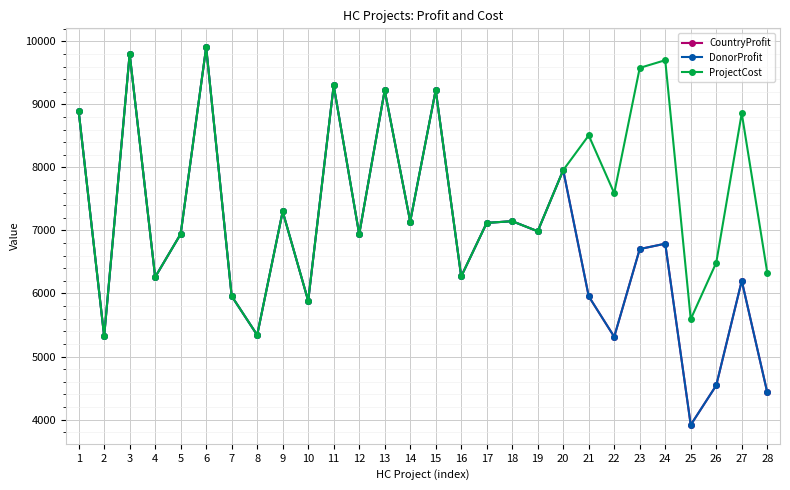

At how many categories does at least one series exceed 5464?

26